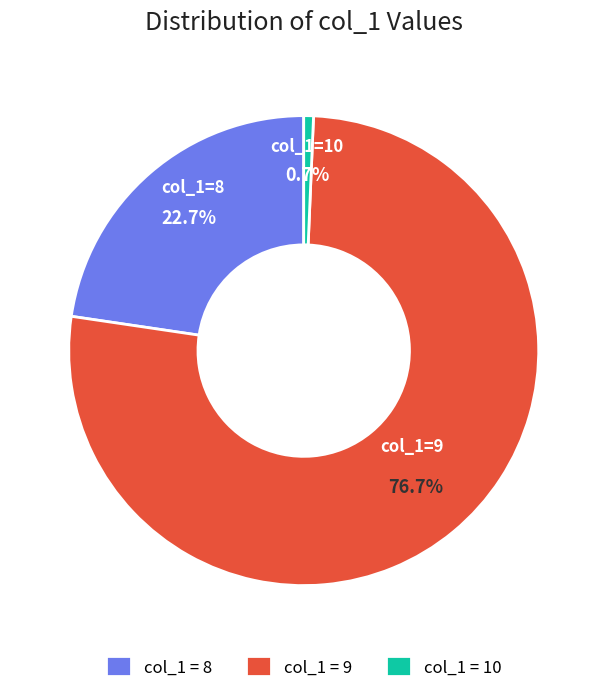

Combined, what portion of the pie is col_1 = 8 and col_1 = 9?

99.3%